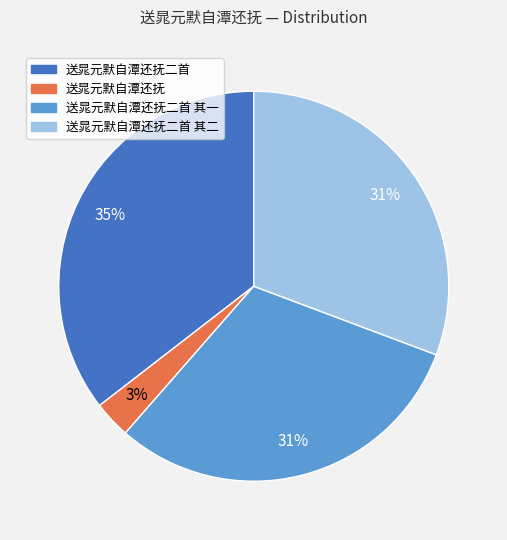

To the nearest percent, what is the difference between the largest and smallest slice percentages?

32%